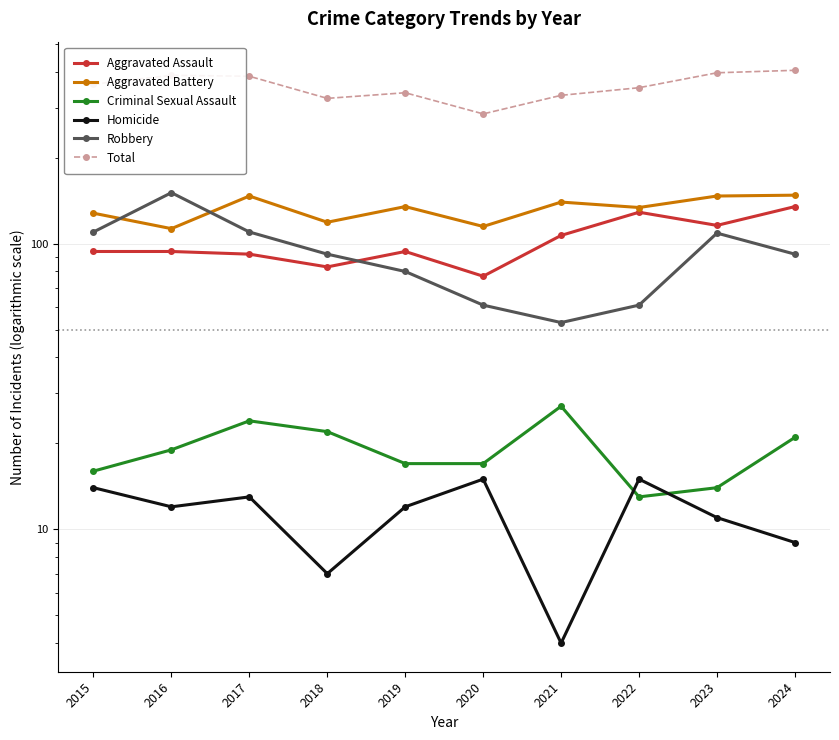

What are all the series names shown in the legend?

Aggravated Assault, Aggravated Battery, Criminal Sexual Assault, Homicide, Robbery, Total